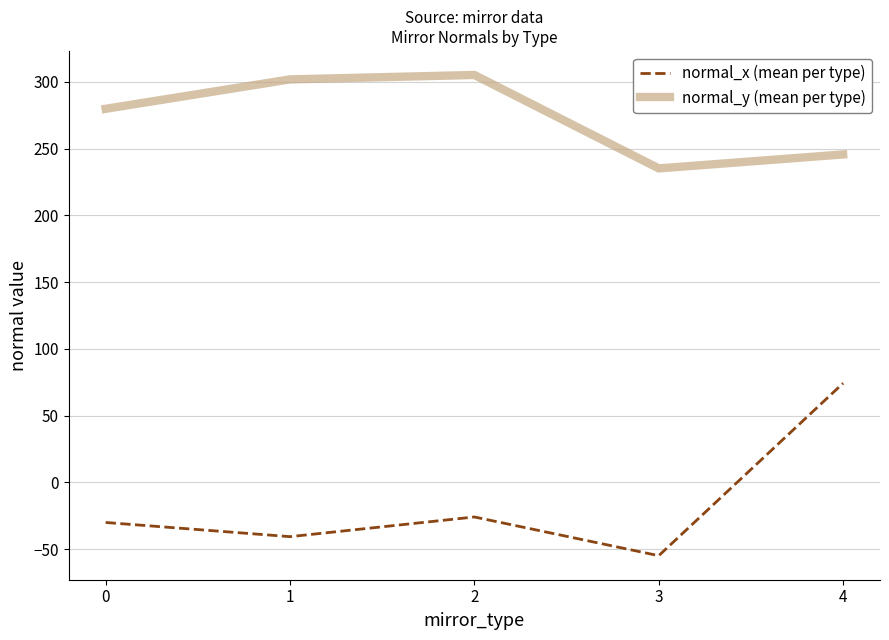

List the series in order of their overall mean, highest first.

normal_y (mean per type), normal_x (mean per type)